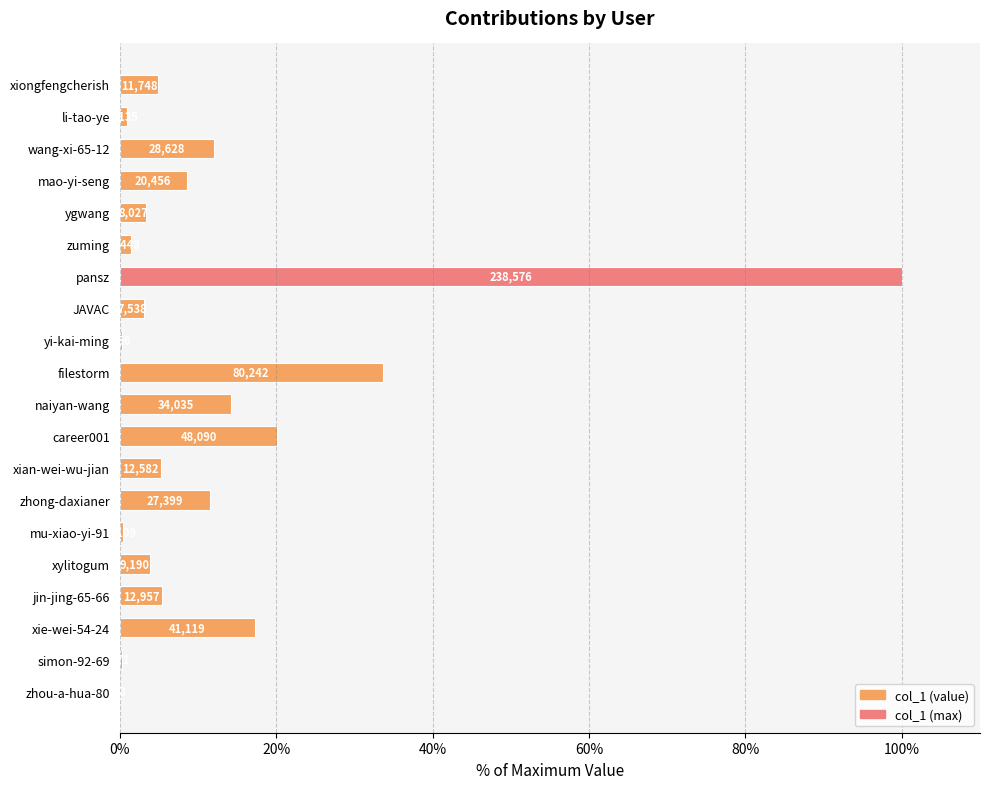

What is the difference between the maximum and second lowest values?

99.8